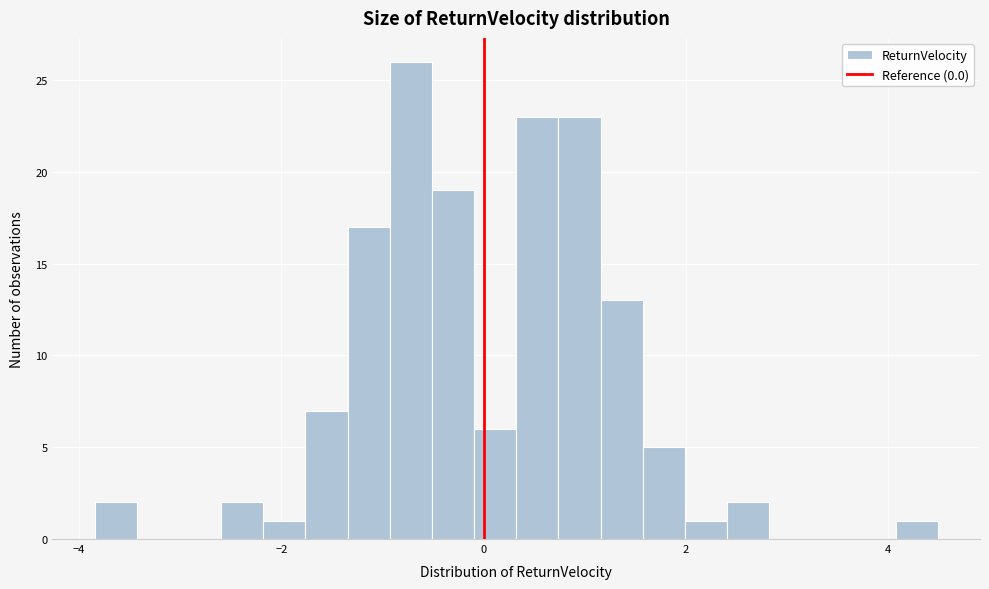

Read against the x-axis, roughly where is the centre of the tallest bar?

-0.8